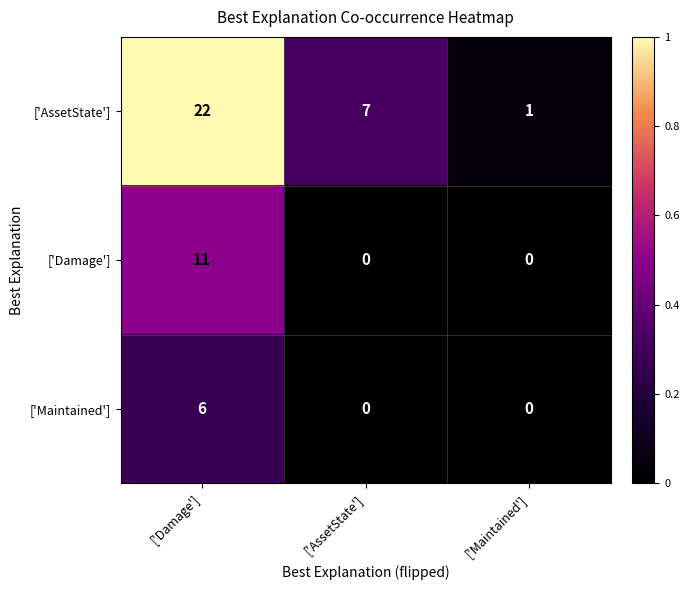

Reading left to right, extract all data points from this chart.

['AssetState']: 22	7	1
['Damage']: 11	0	0
['Maintained']: 6	0	0